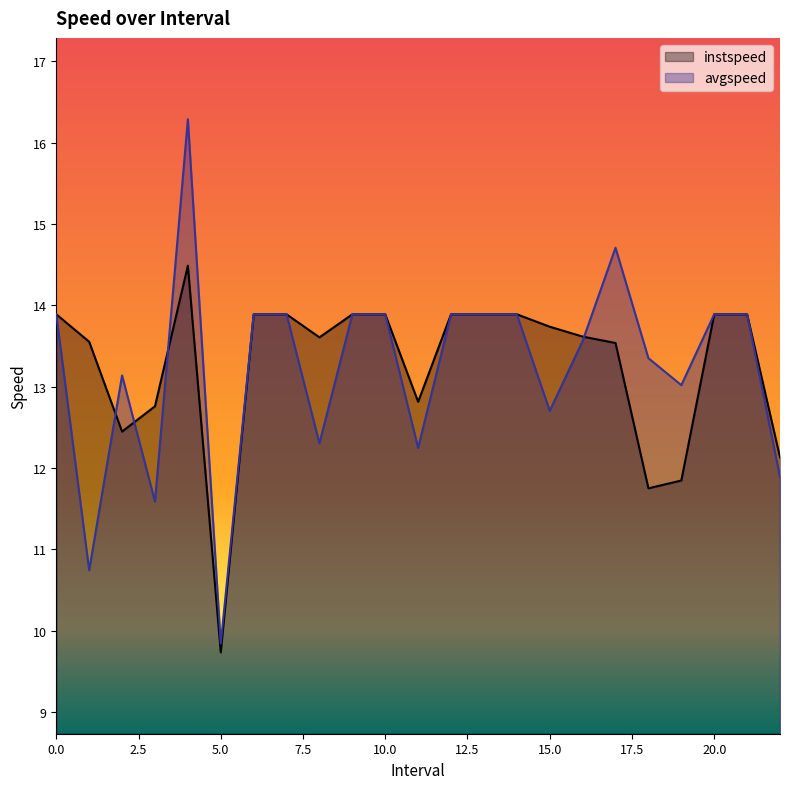

Is the value of instspeed at 5.0 greater than the value of avgspeed at 18.0?

No